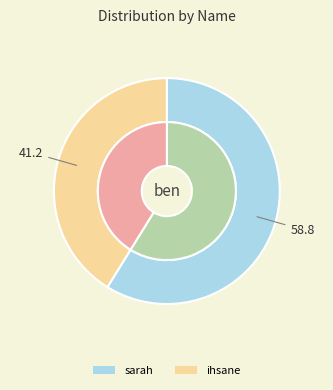

To the nearest percent, what is the average slice percentage?

50%